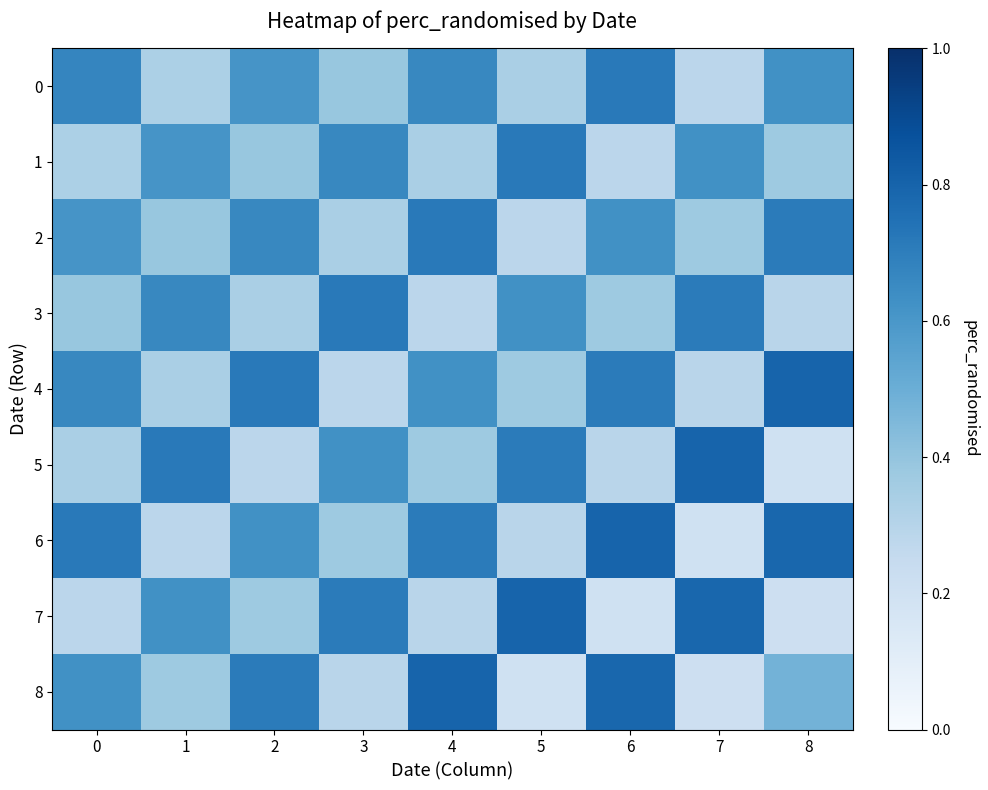

Between 0 and 1, which series saw the biggest shift?

6